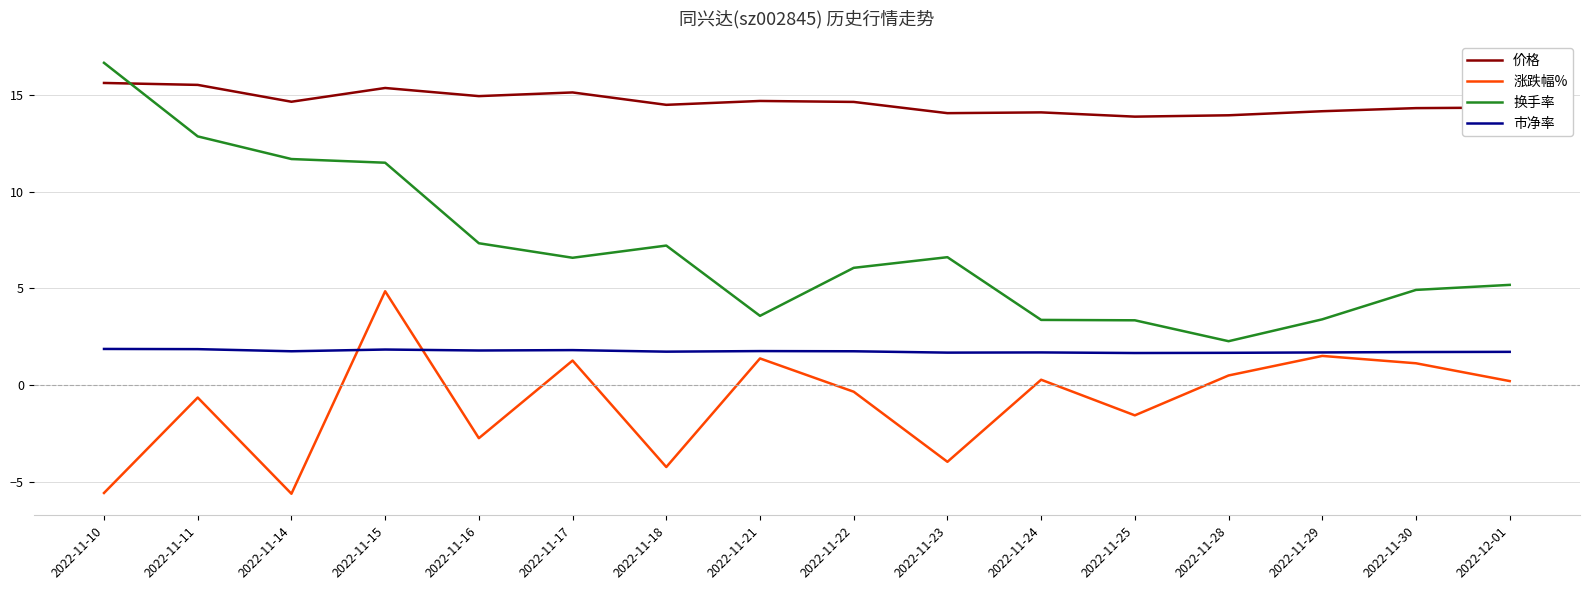

Count the number of data series in this chart.

4